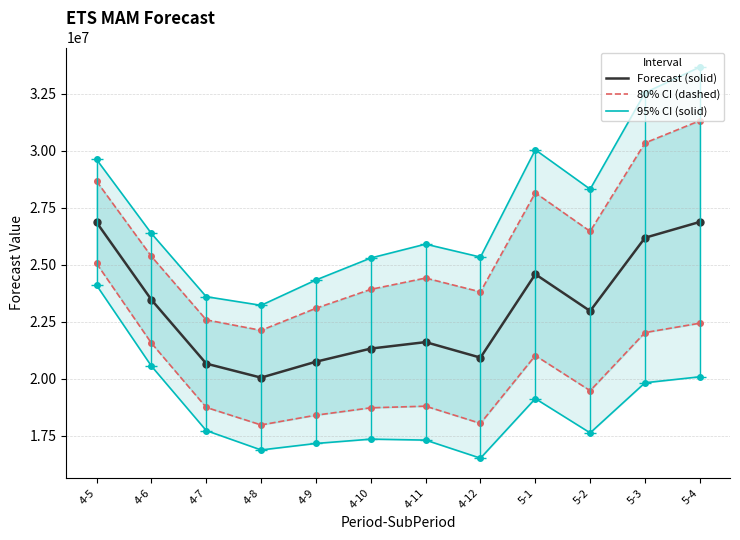

Is it true that high_80 (dashed) equals 30341613.6 at 5-3?

True